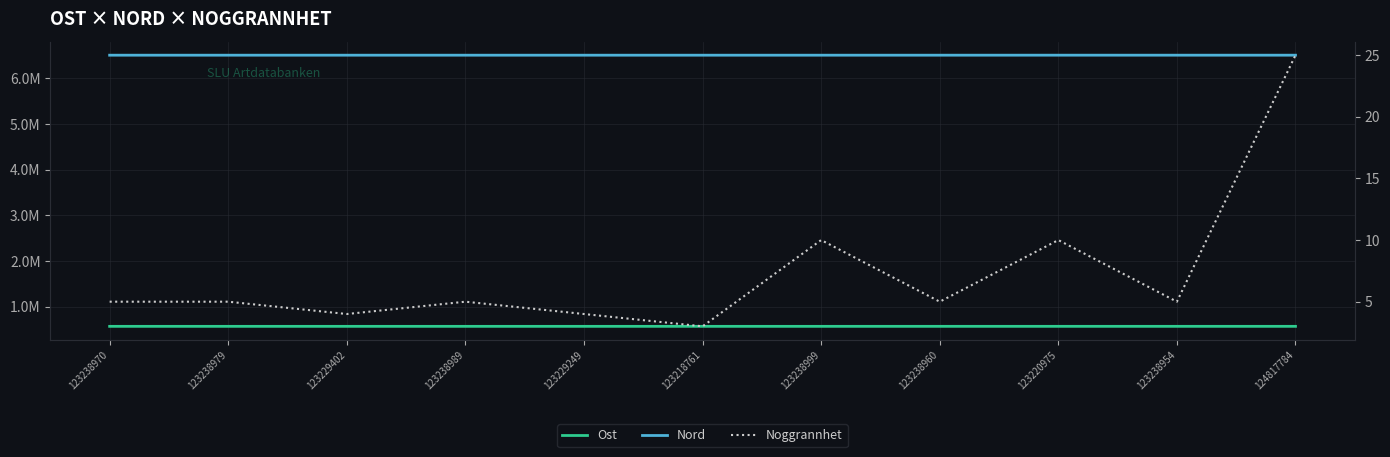

At 123238989, list the series in order from smallest to largest.

Noggrannhet, Ost, Nord